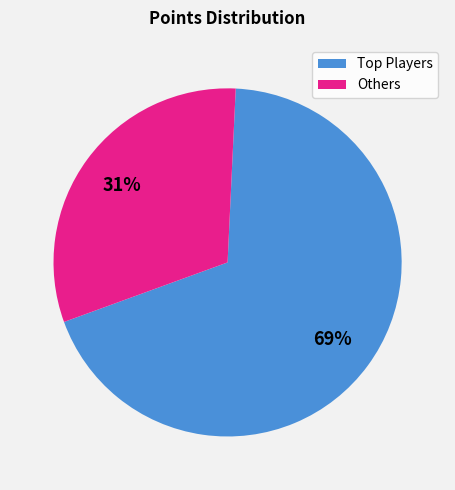

The Others slice represents 31% of the pie. True or false?

True